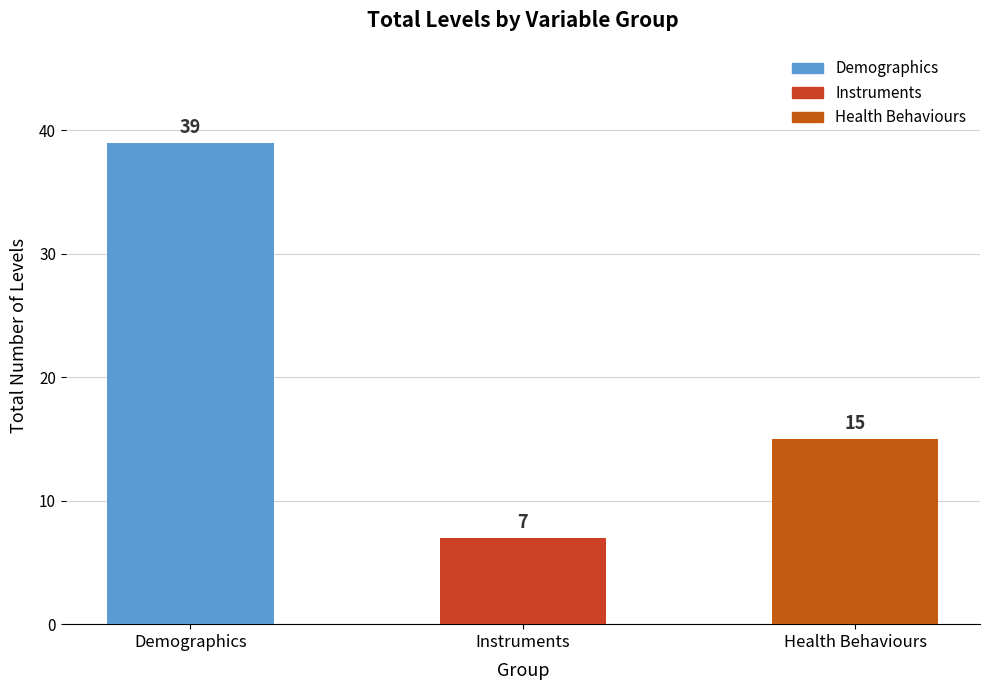

What is the greatest value displayed?

39